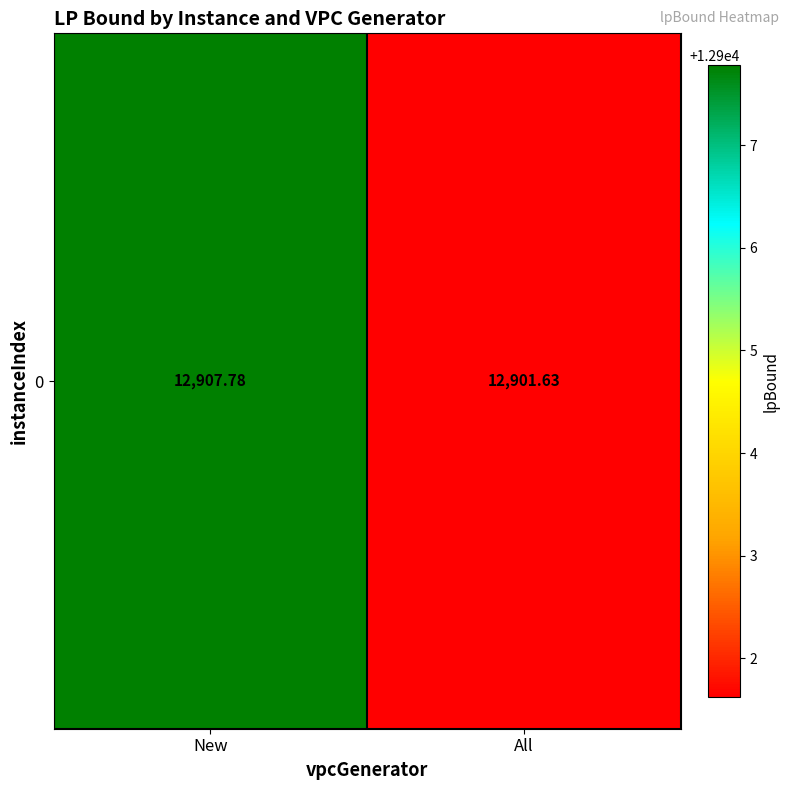

True or false: the data shows 12901.6 at All.

True